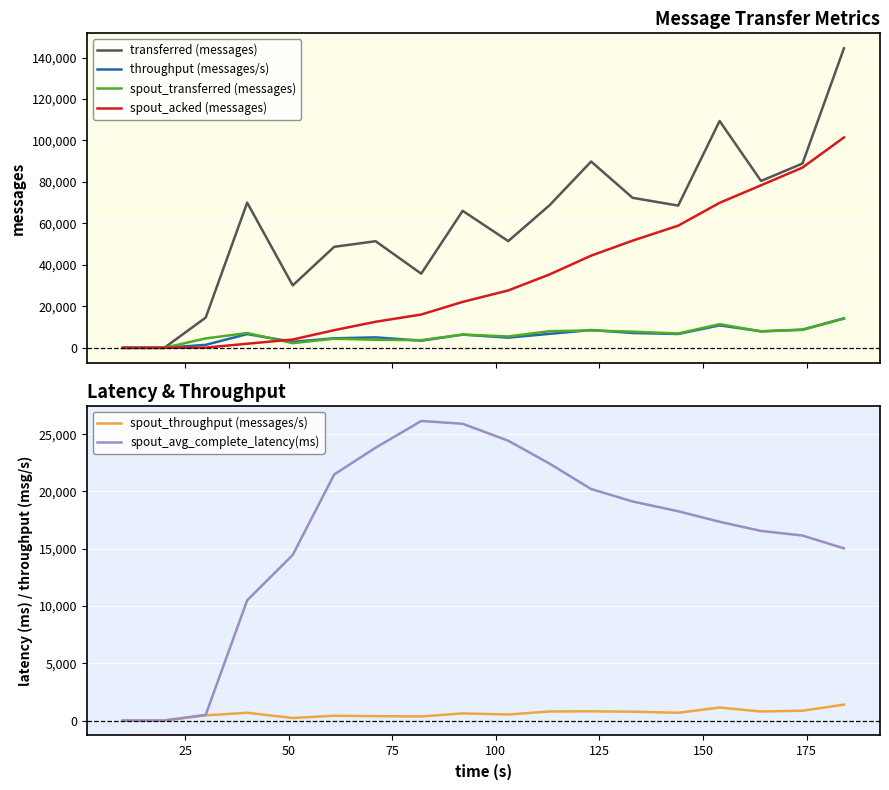

What is the maximum value for spout_throughput (messages/s)?

1385.0